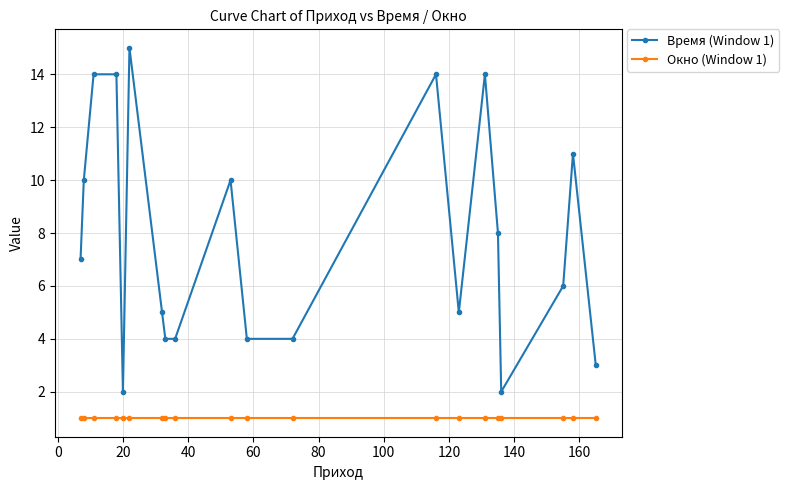

What is the lowest value of the Окно (Window 1) series?

1